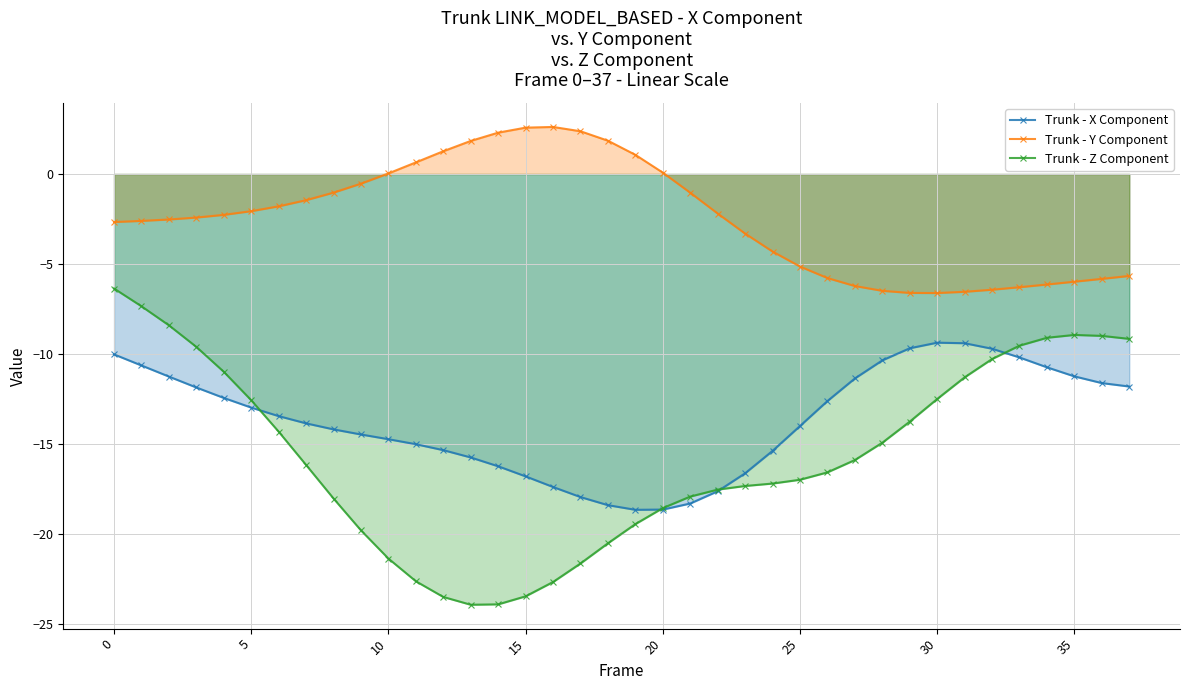

How many values in Trunk - Y Component are above zero?

11